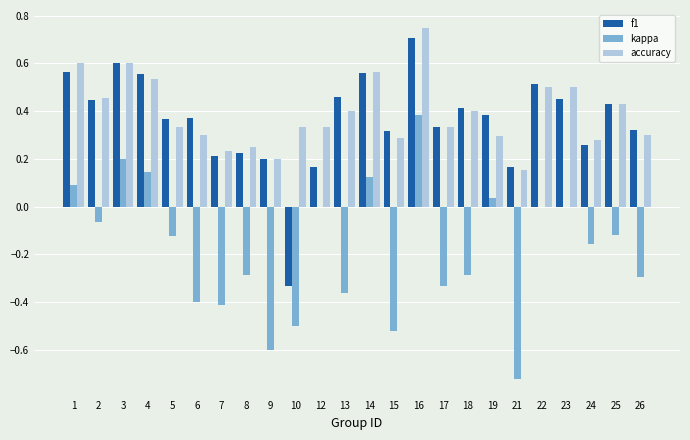

How many values in the f1 series exceed 0?

23